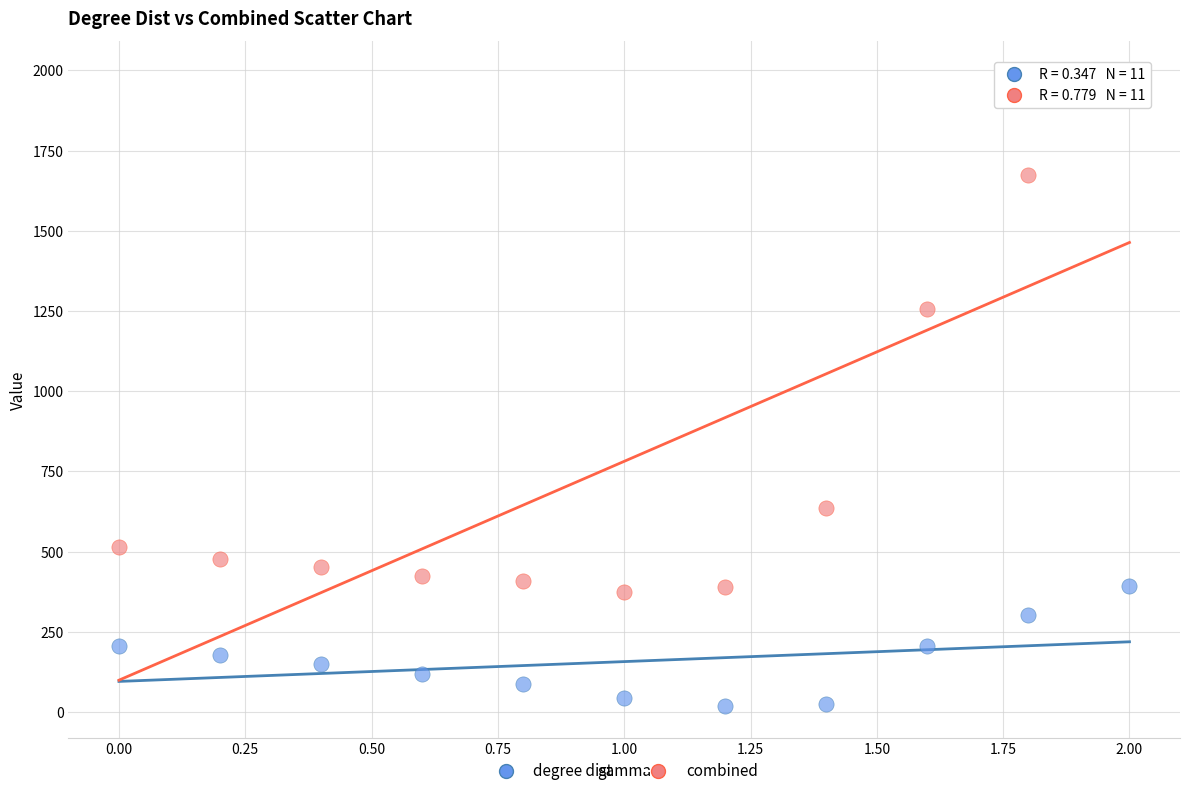

Which series contains the highest Y value?

combined